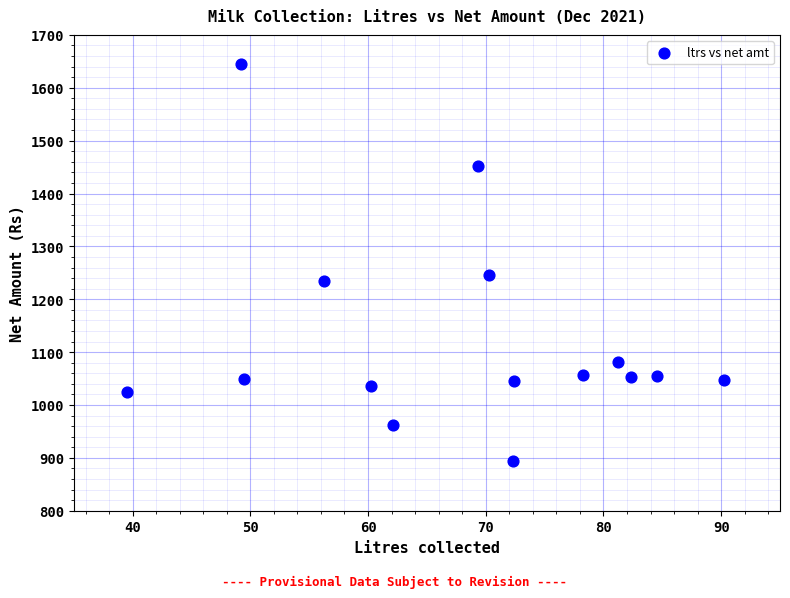

What is the range of Y values (max minus min)?

751.0